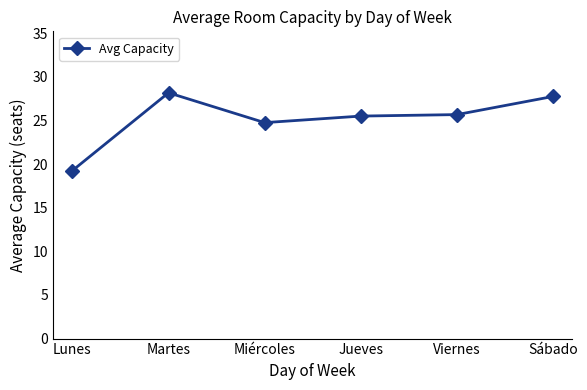

True or false: the data shows 19.2 at Lunes.

True